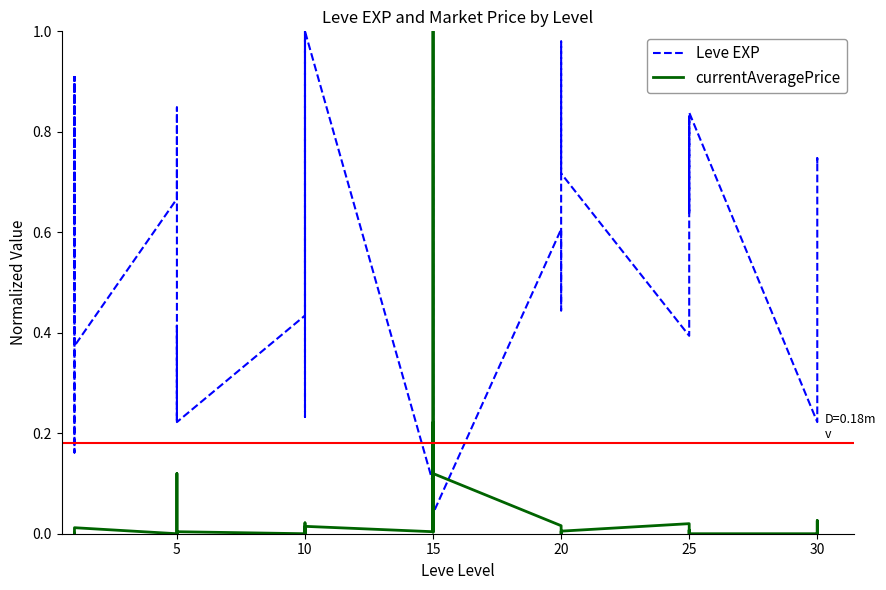

What is the difference between the maximum and minimum values in the Leve EXP series?

1.0